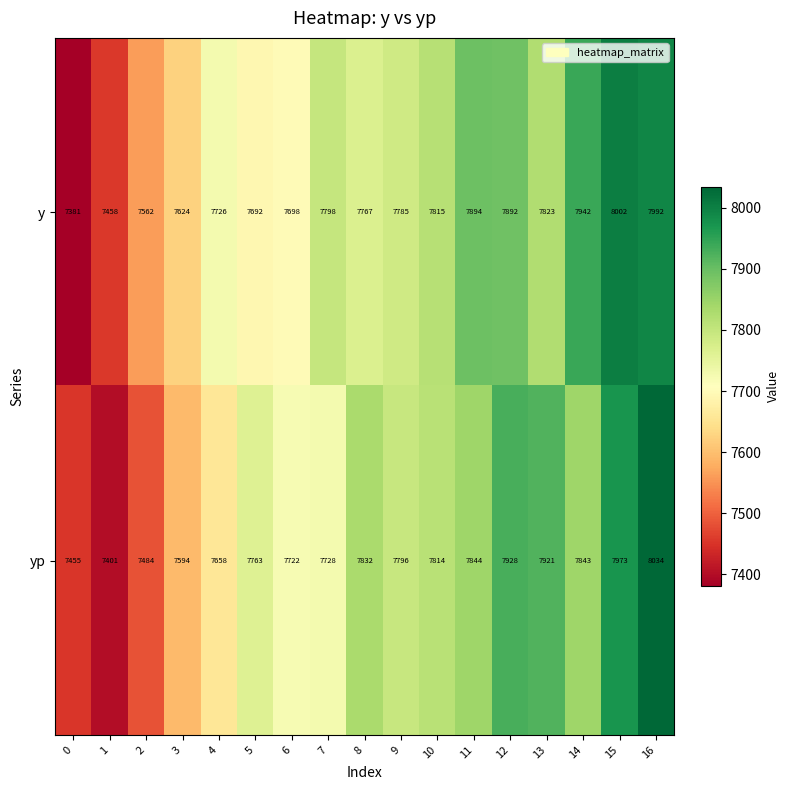

True or false: y has a value of 7381 at 0.

True